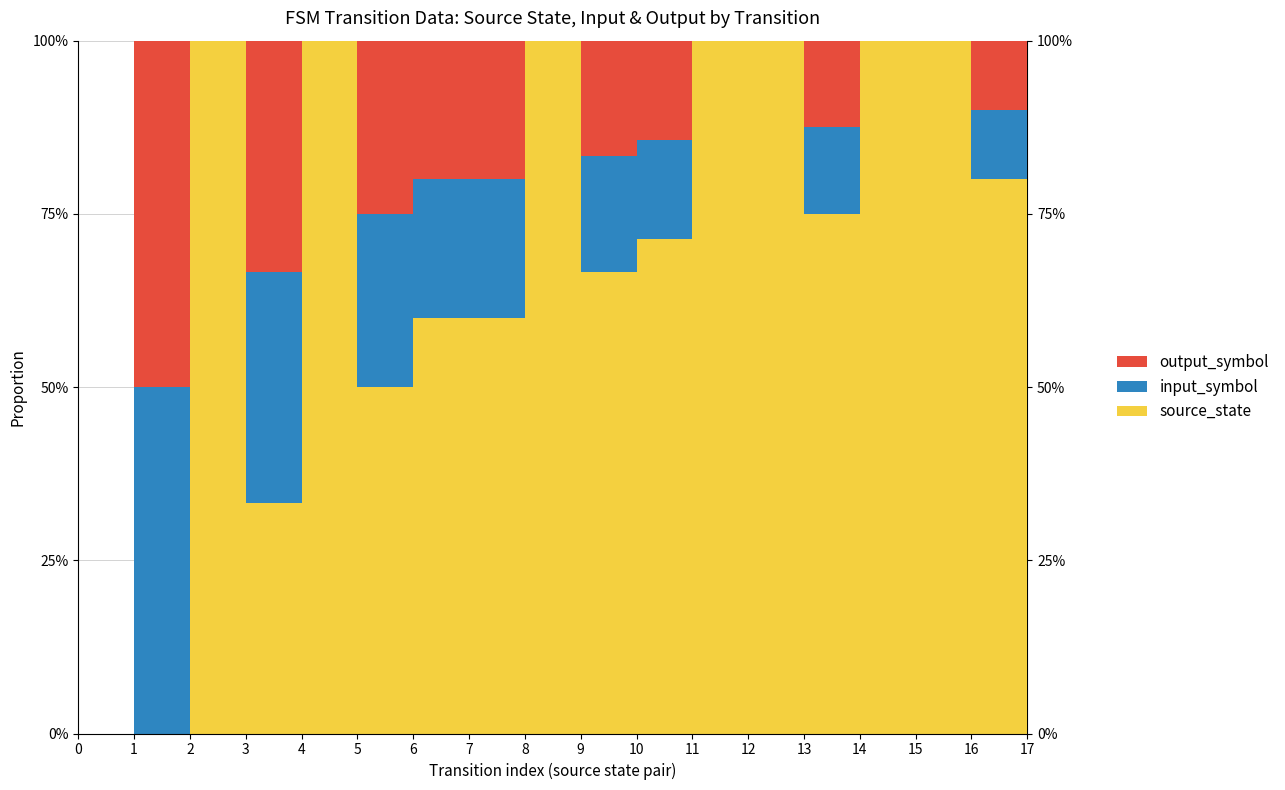

Reading right to left, transcribe all the data shown in this chart.

source_state: 8	8	7	7	6	6	5	5	4	4	3	3	2	2	1	1	0	0
input_symbol: 1	1	0	0	1	0	0	1	1	0	1	1	1	0	1	0	1	0
output_symbol: 1	1	0	0	1	0	0	1	1	0	1	1	1	0	1	0	1	0